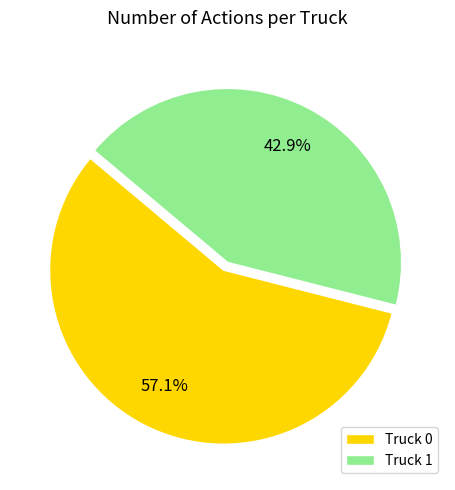

To the nearest percent, what is the combined percentage of Truck 0 and Truck 1?

100%